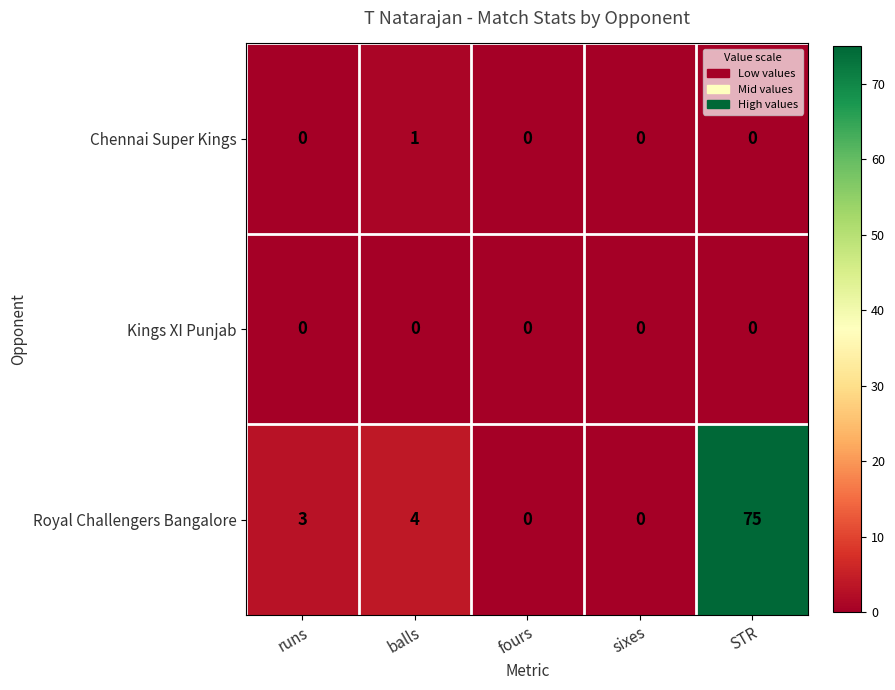

Reading left to right, list all the values displayed in this chart.

Chennai Super Kings: runs=0	balls=1	fours=0	sixes=0	STR=0
Kings XI Punjab: runs=0	balls=0	fours=0	sixes=0	STR=0
Royal Challengers Bangalore: runs=3	balls=4	fours=0	sixes=0	STR=75